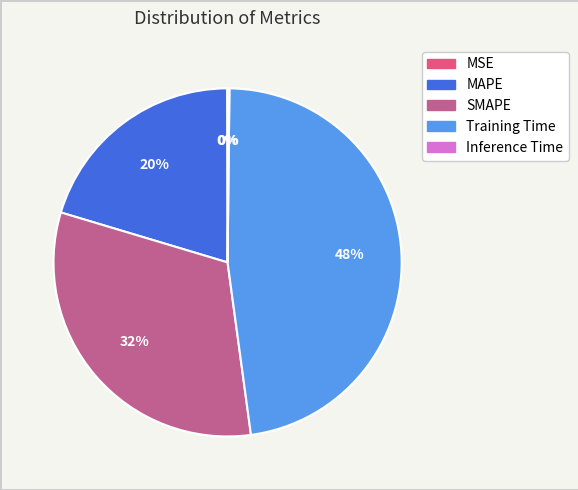

Which has a higher value, SMAPE or Training Time?

Training Time